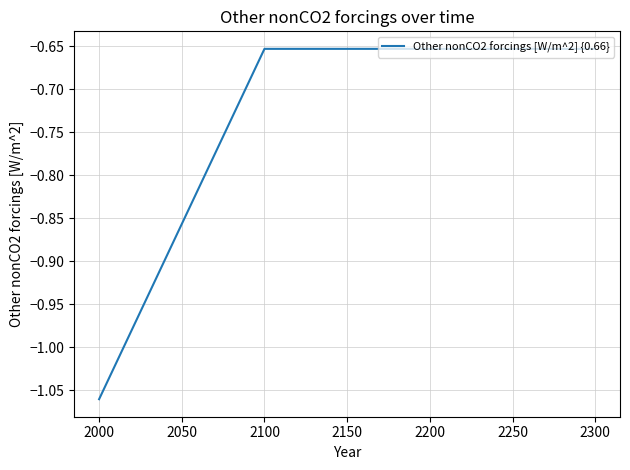

What is the difference between the maximum and minimum values?

0.4